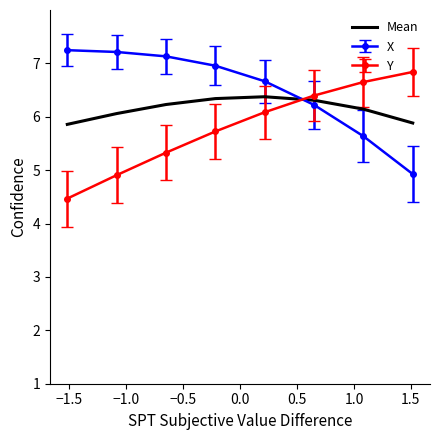

How many intersections are there between X and Mean?

1